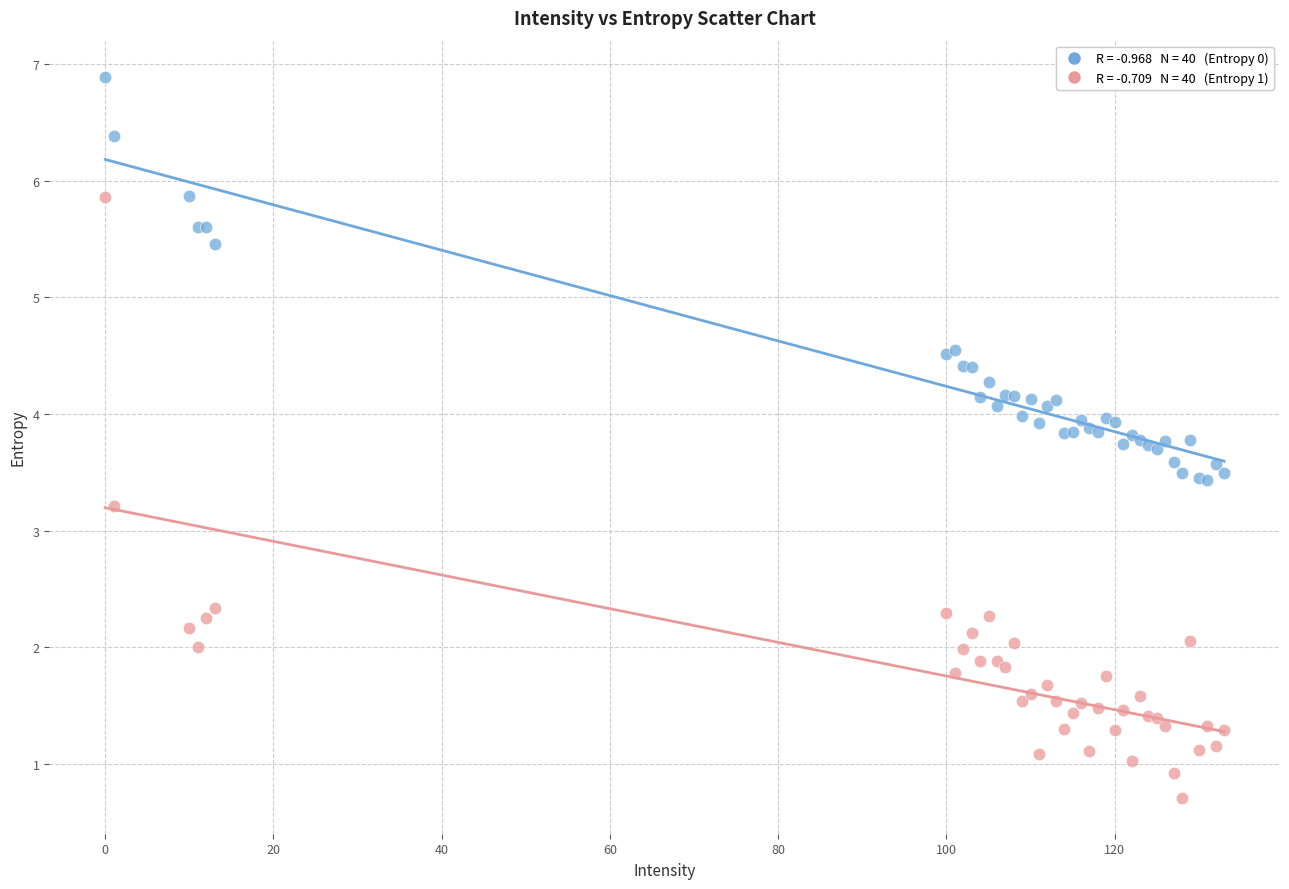

Across all series, what Y value is closest to 3?

3.2